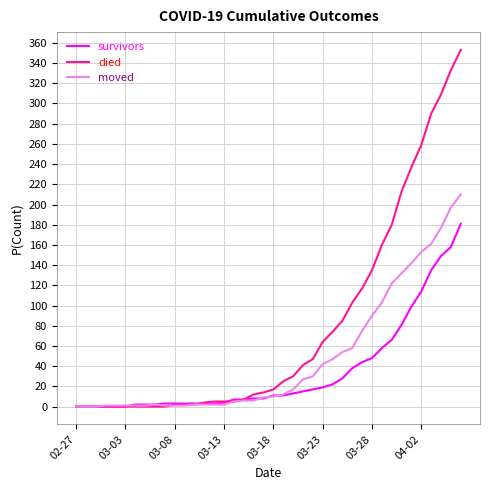

At how many categories does at least one series exceed 335?

1